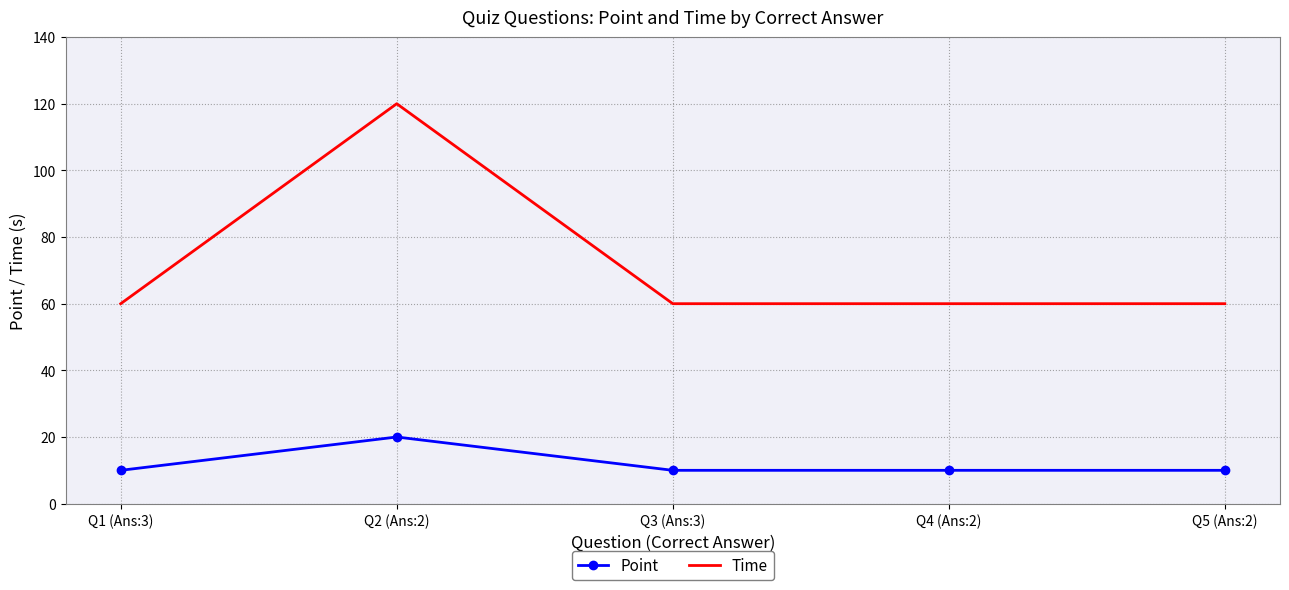

Reading left to right, list all the values displayed in this chart.

Point: 10	20	10	10	10
Time: 60	120	60	60	60